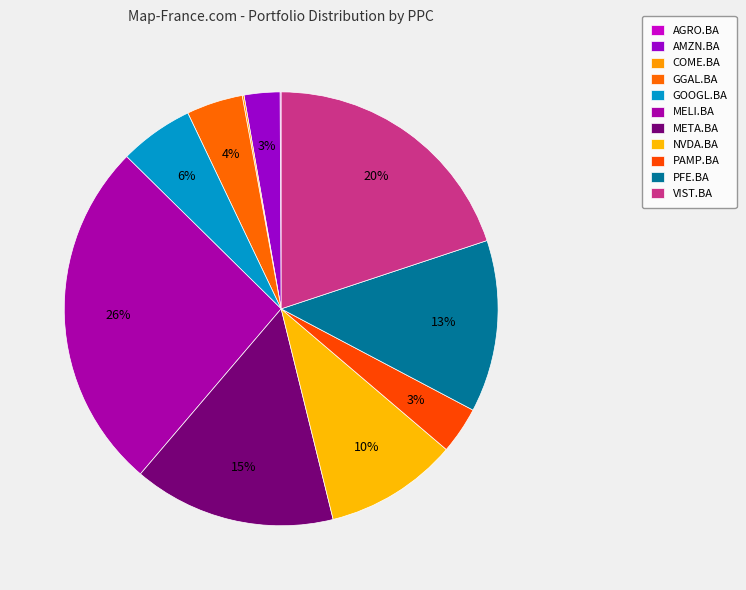

Which category has the smallest portion of the pie?

AGRO.BA